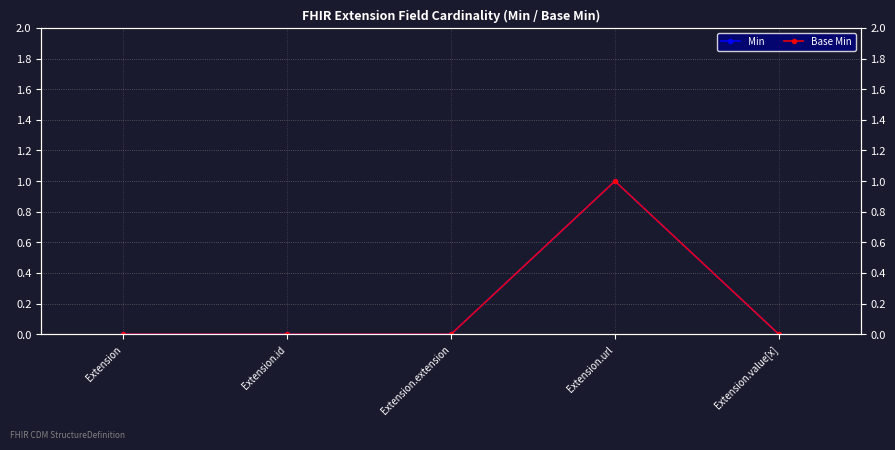

List the labels in order of Base Min value, smallest first.

Extension, Extension.id, Extension.extension, Extension.value[x], Extension.url